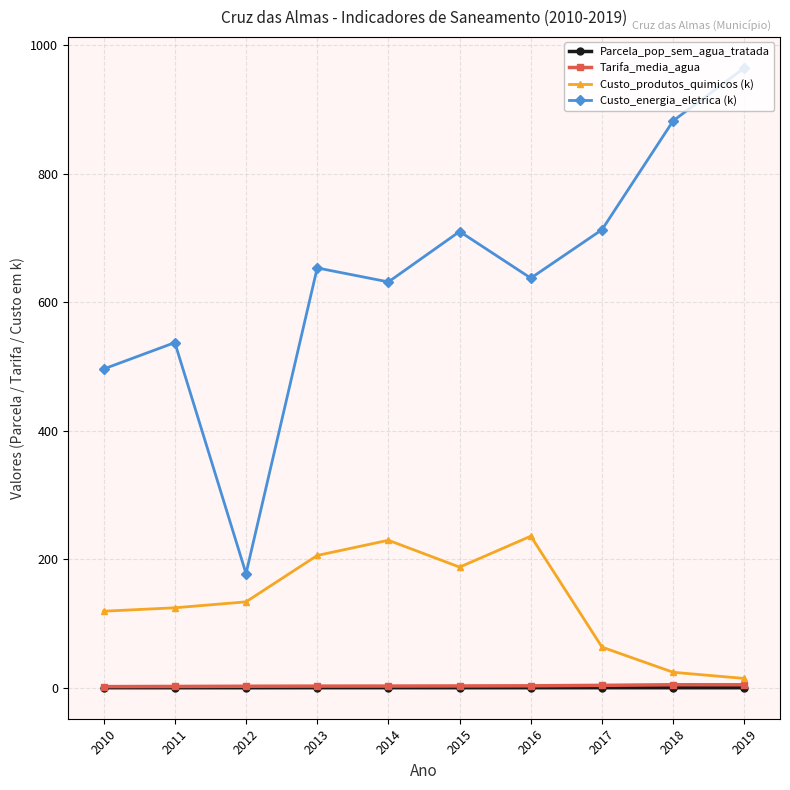

What is the difference between the highest and lowest values at 2013?

653.1